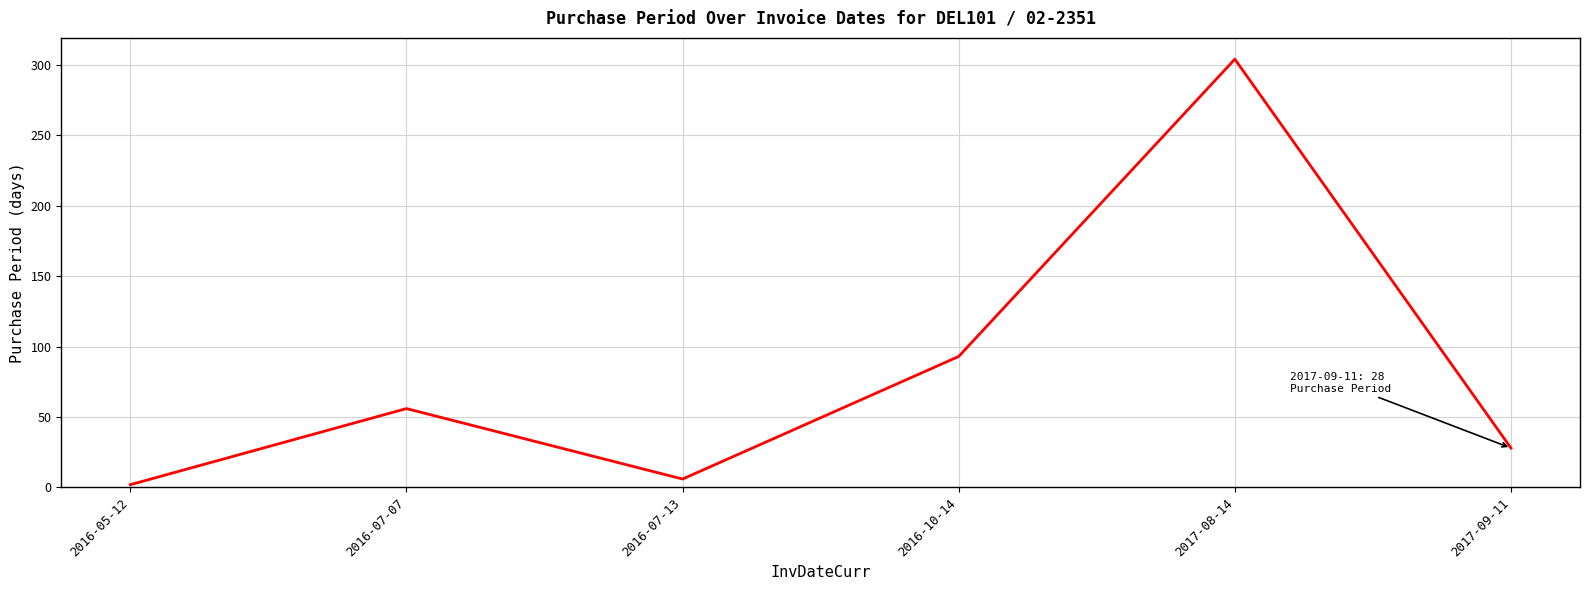

How many distinct data groups are displayed?

1